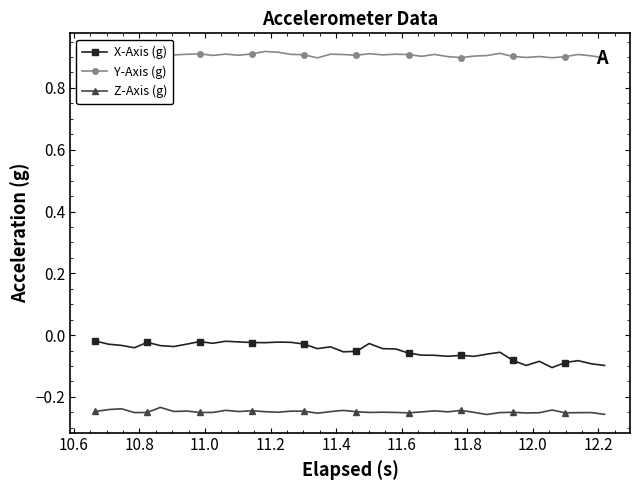

True or false: X-Axis (g) and Y-Axis (g) intersect in this chart.

False